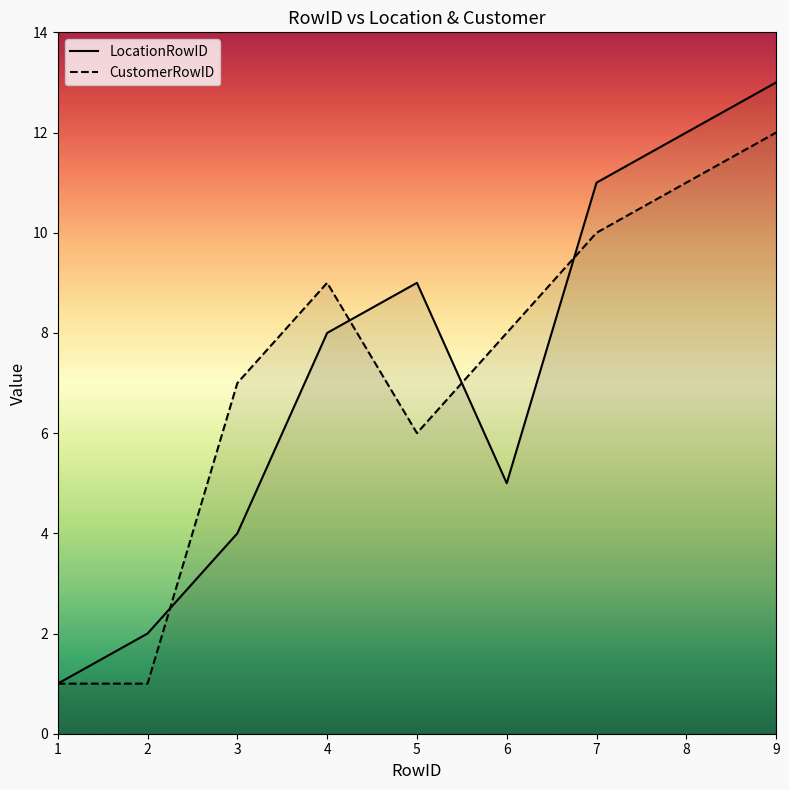

Where is the first local maximum for LocationRowID?

5